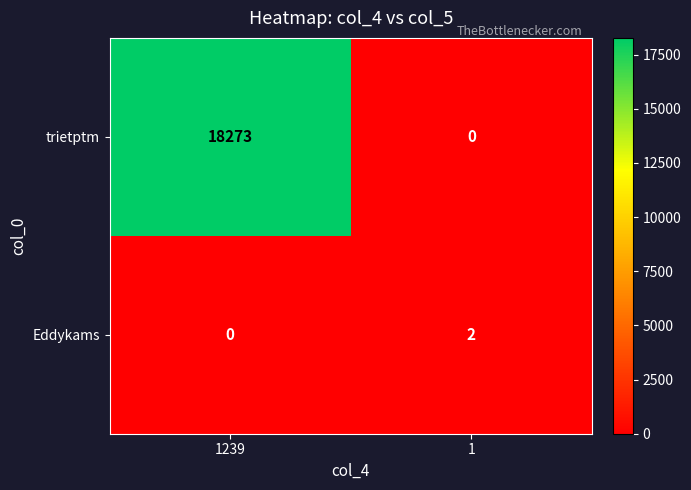

How many series are shown in this chart?

2